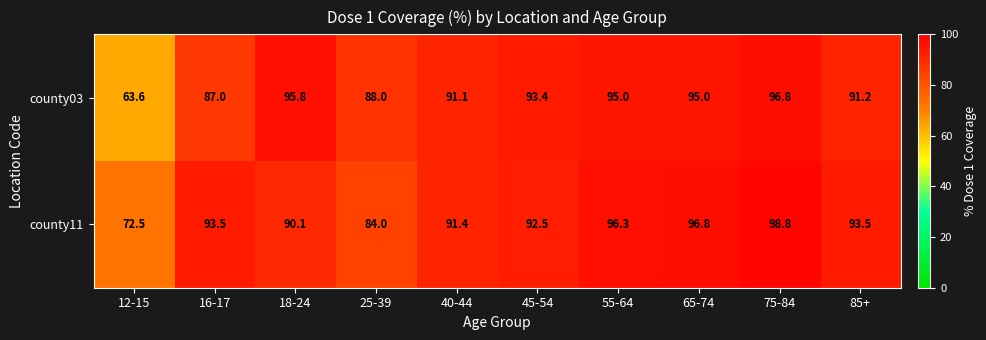

What is the average value of the county11 series?

90.9